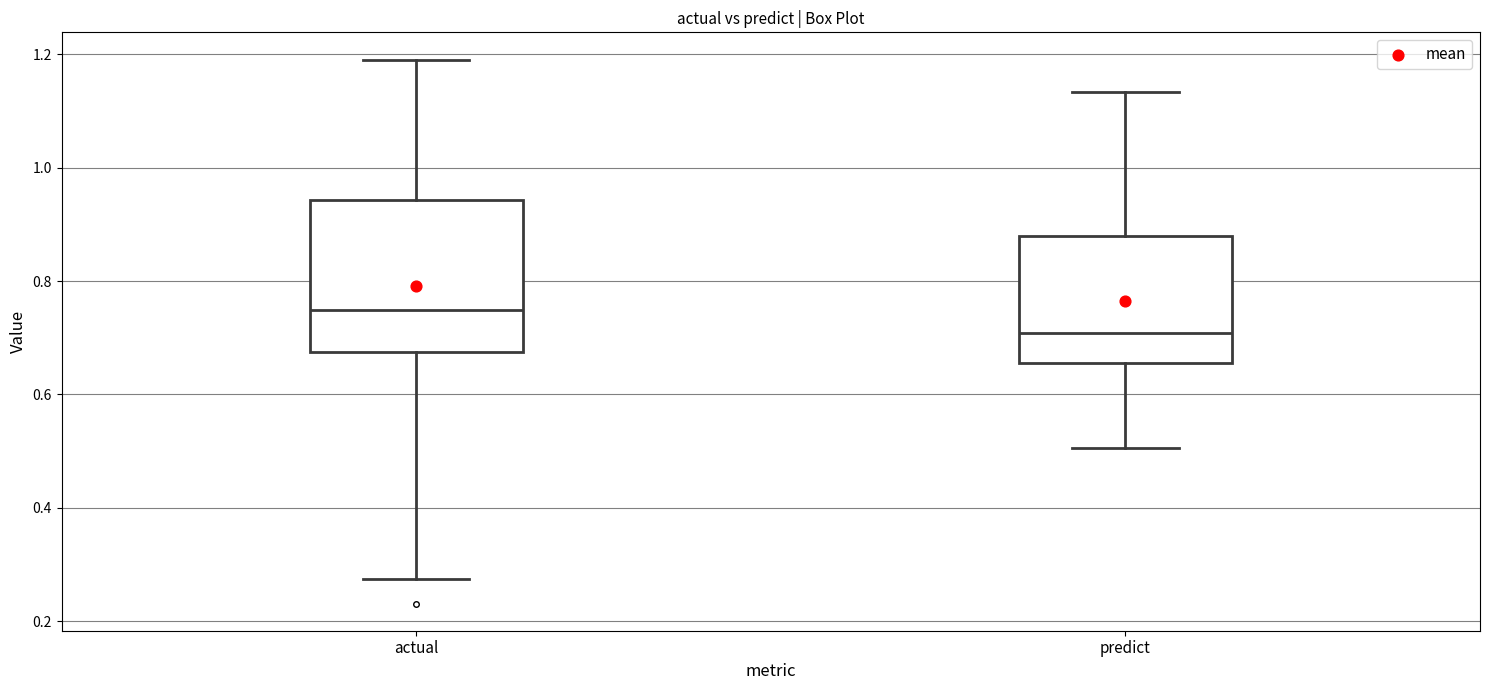

Where does the upper whisker of the box for actual end on the y-axis? The values are not printed on the chart, so give them approximately, as read against the axis.

1.20